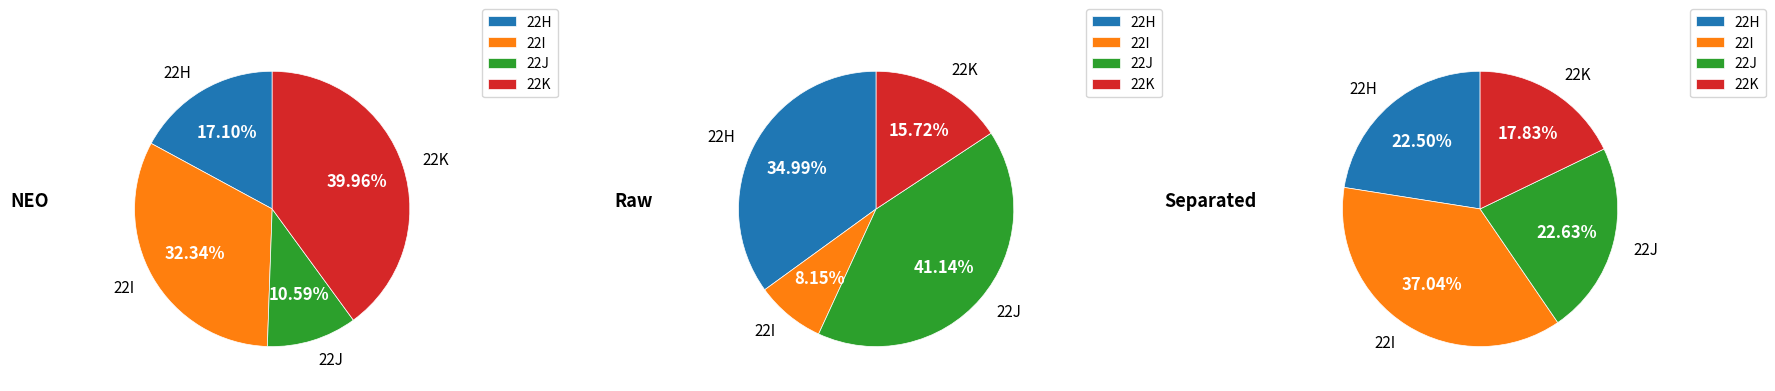

Is it true that 22K is 18% of the pie?

True